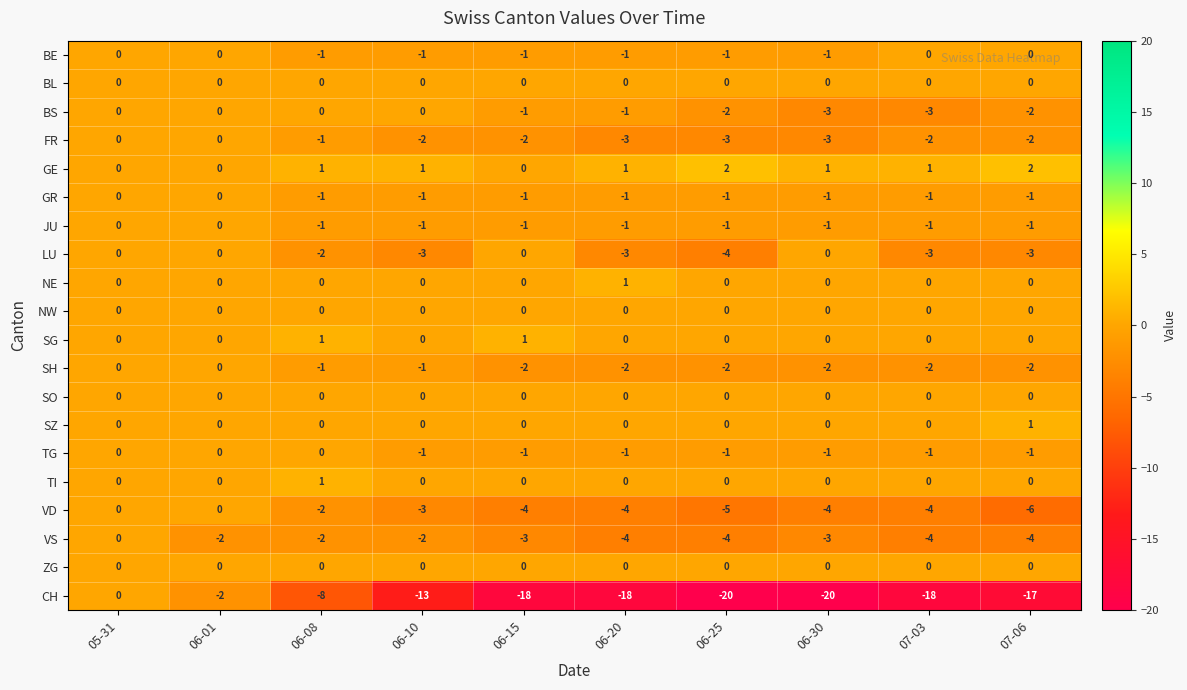

Is the value of NW at 06-30 greater than the value of FR at 06-08?

Yes